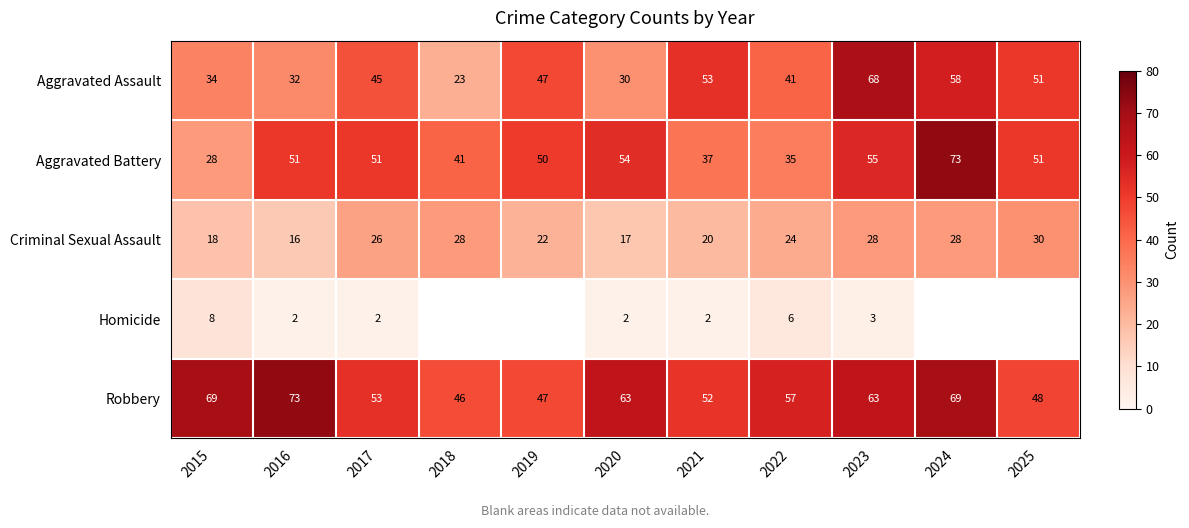

The value of Criminal Sexual Assault at 2016 is 27.9. True or false?

False